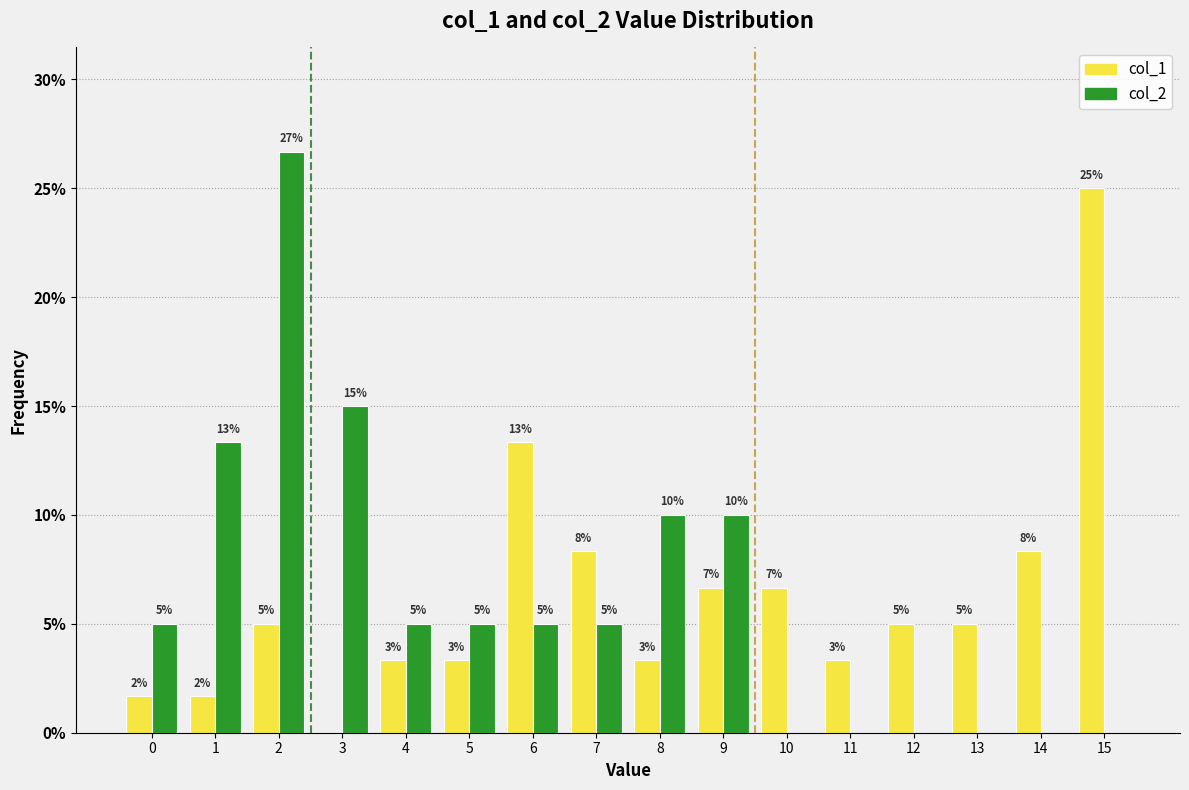

What are all the series names shown in the legend?

col_1, col_2